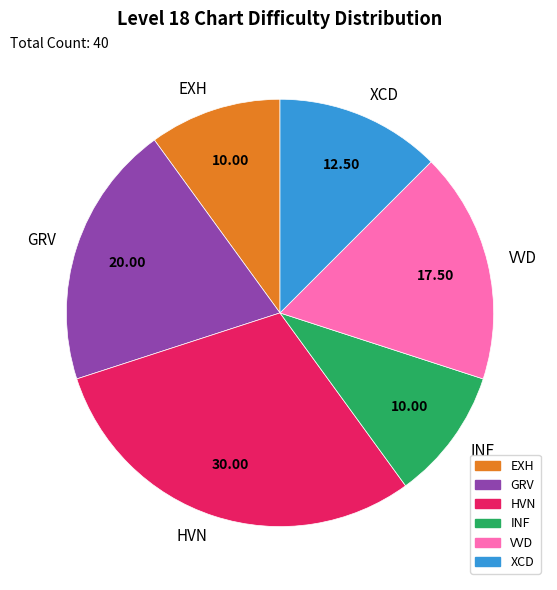

How many slices are in this pie chart?

6